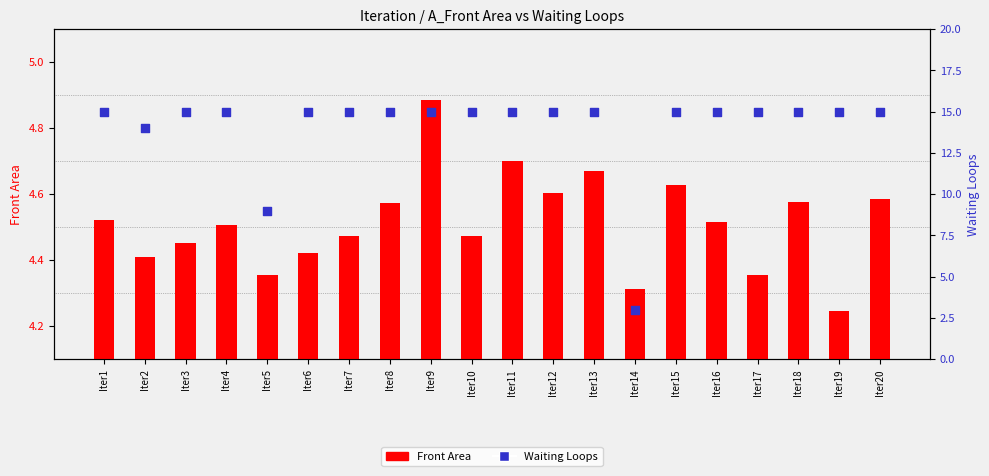

Which series has the largest Y range (max minus min)?

Waiting Loops